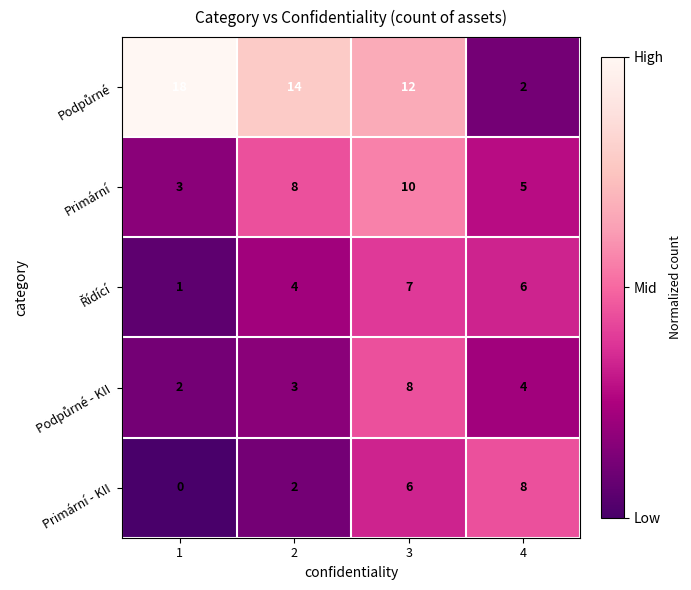

Which category has the highest value across all series?

1